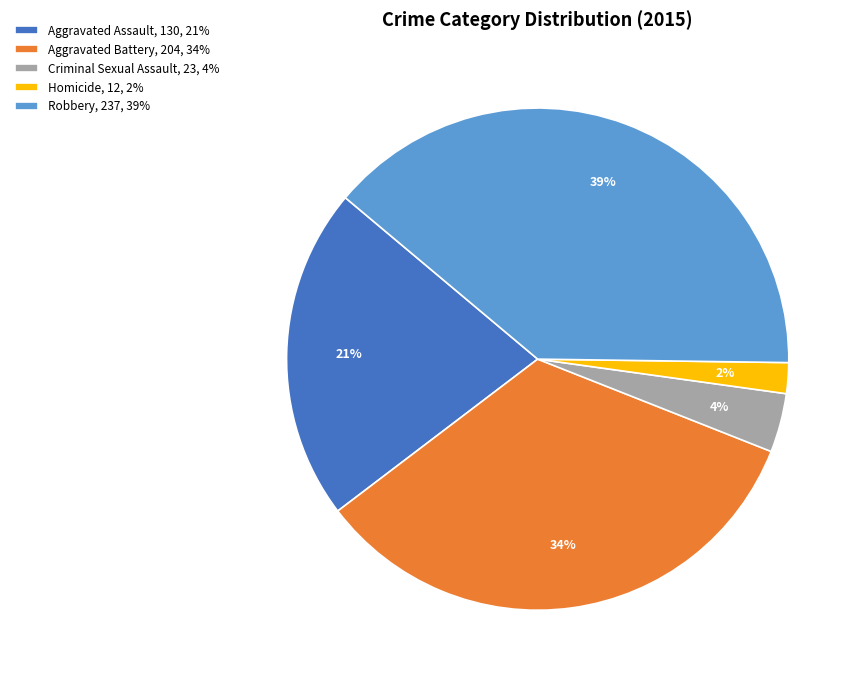

Between Robbery and Aggravated Assault, which is larger?

Robbery